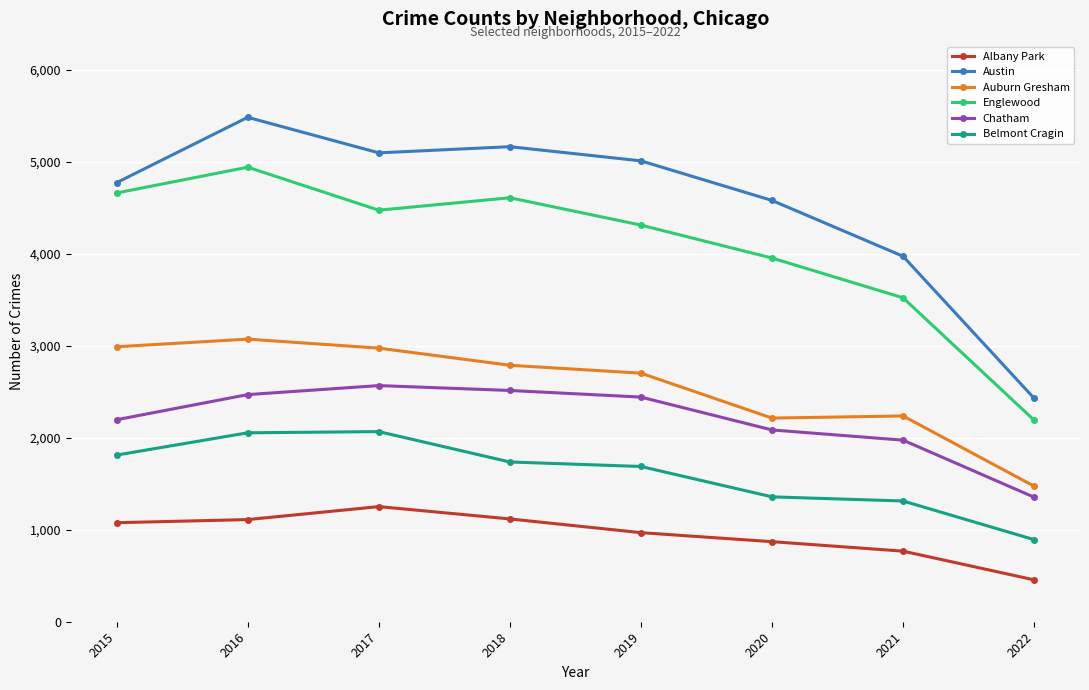

Does the chart have visible grid lines?

Yes